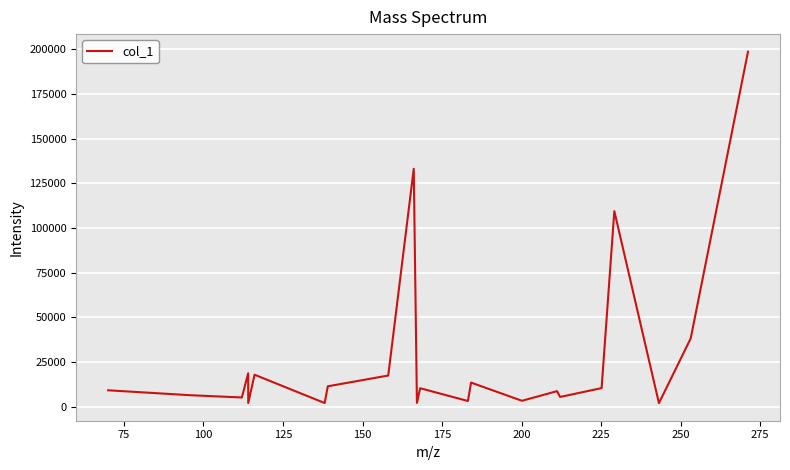

What is the difference between the maximum and minimum values?

196620.4